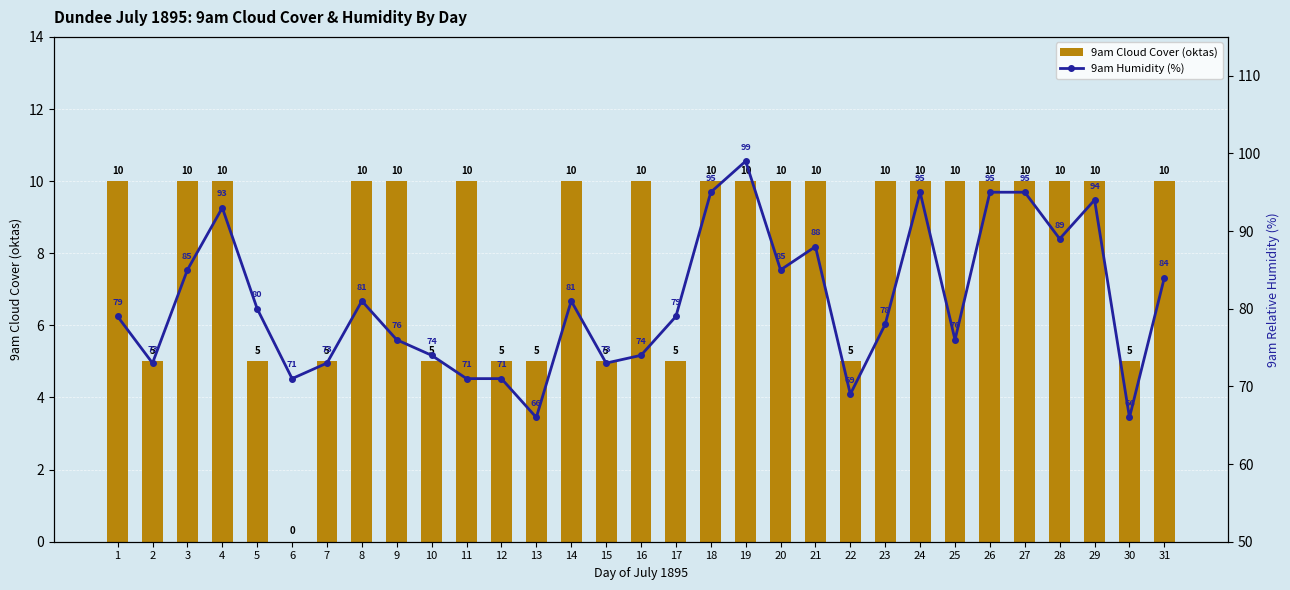

What are all the series names shown in the legend?

9am Cloud Cover (oktas), 9am Humidity (%)